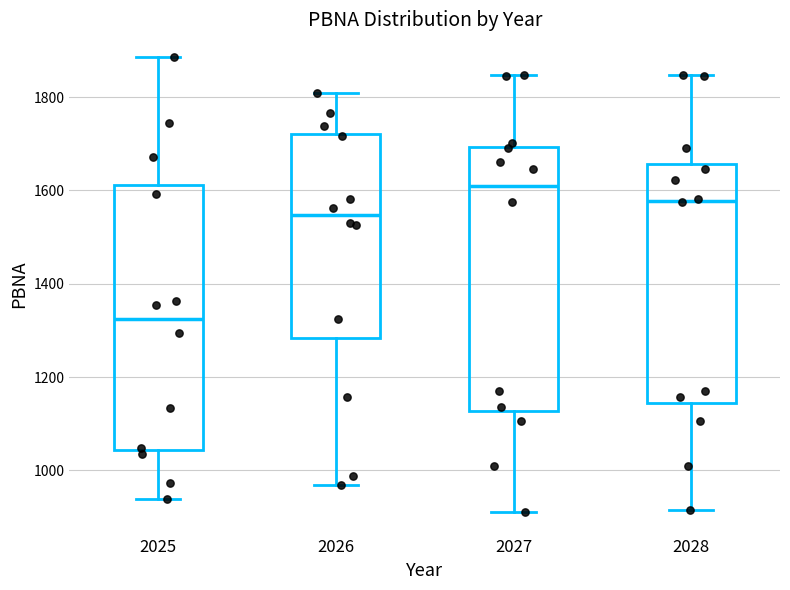

Where does the lower whisker of the box at x = 2027 end on the y-axis? The values are not printed on the chart, so give them approximately, as read against the axis.

920